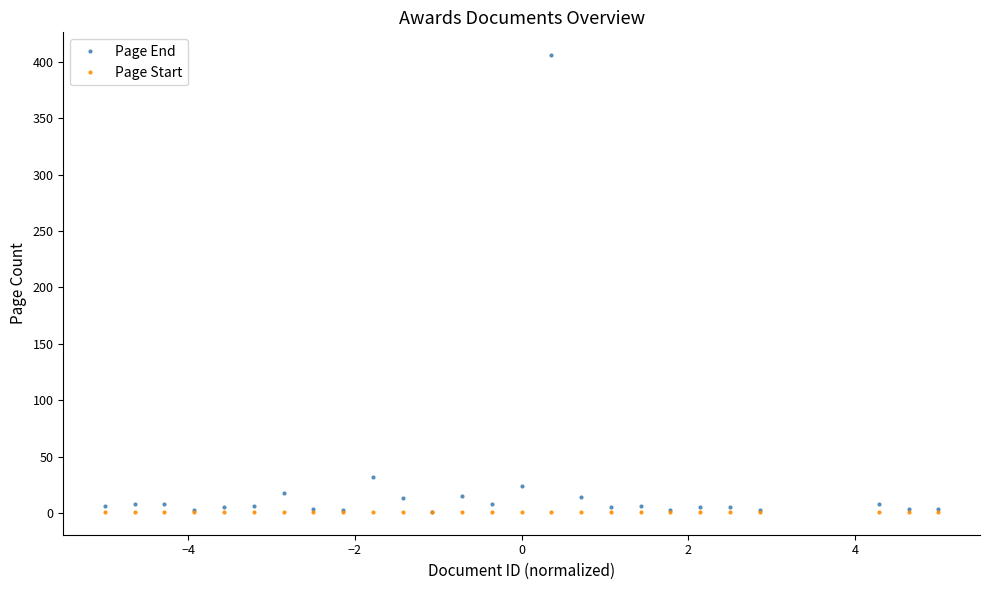

What is the maximum value shown in the chart?

406